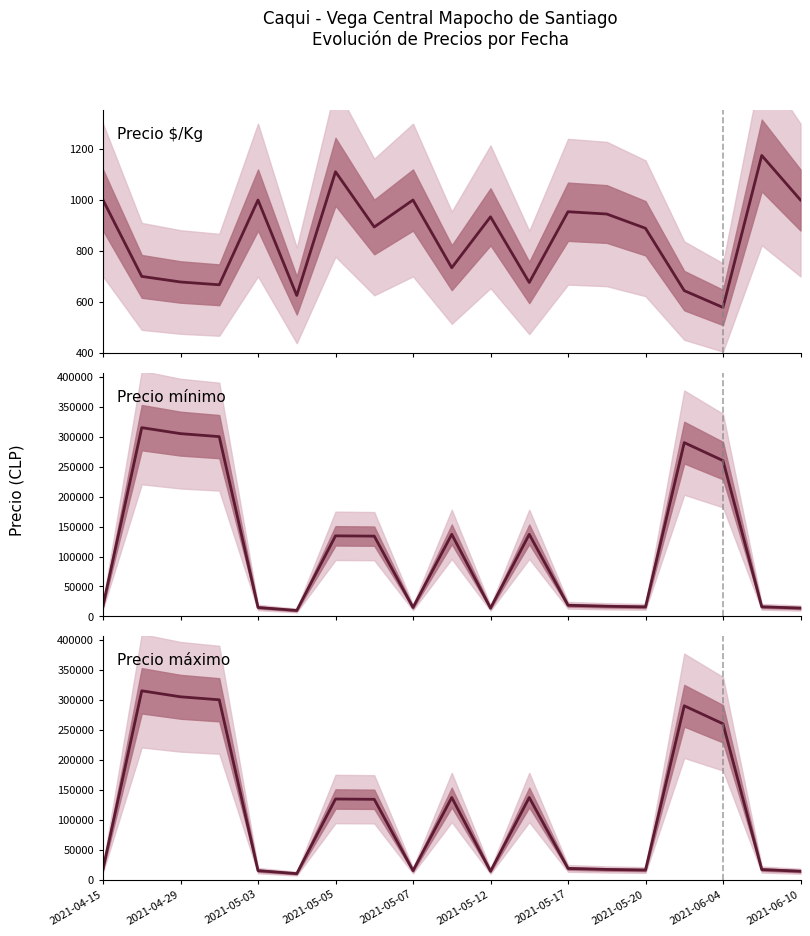

How many values in the Precio mínimo series are below 18667?

9